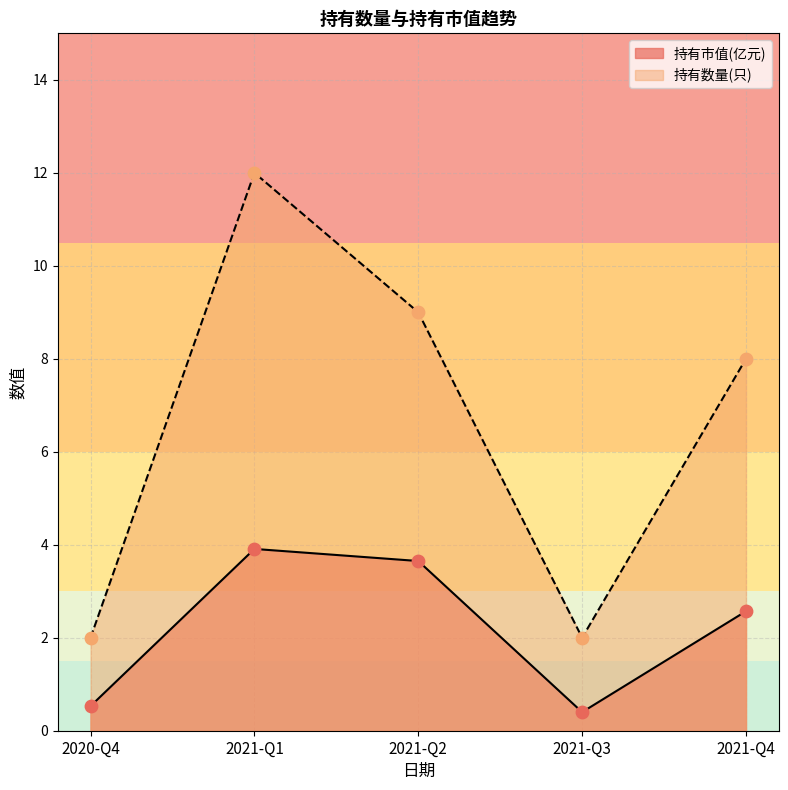

What are all the series names shown in the legend?

持有市值(亿元), 持有数量(只)